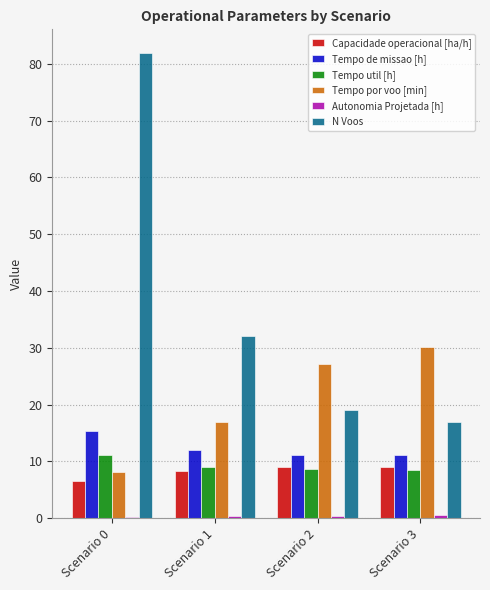

What is the maximum value for Tempo por voo [min]?

30.1